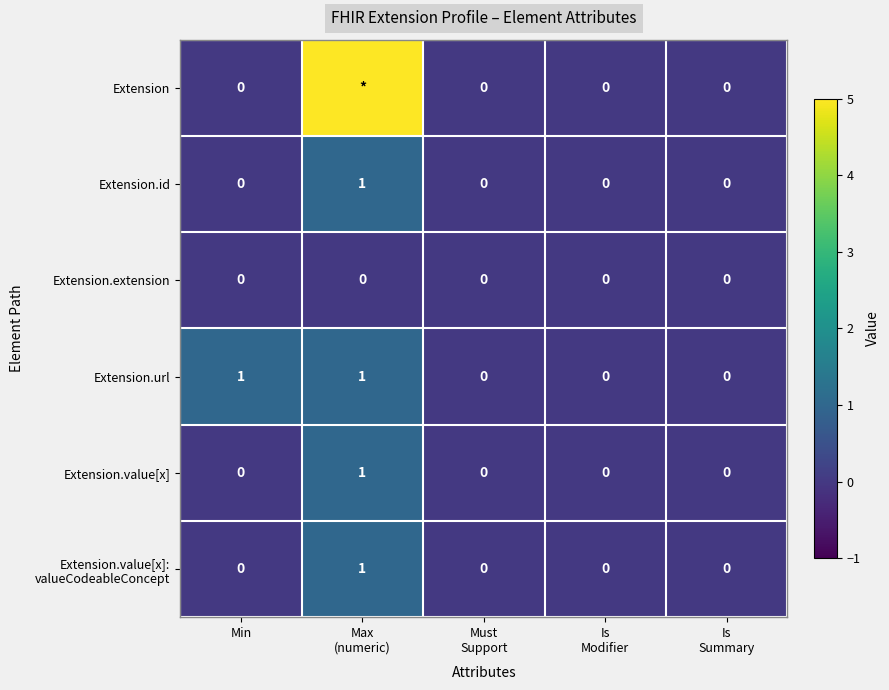

Which category has the lowest value in the Extension series?

Min